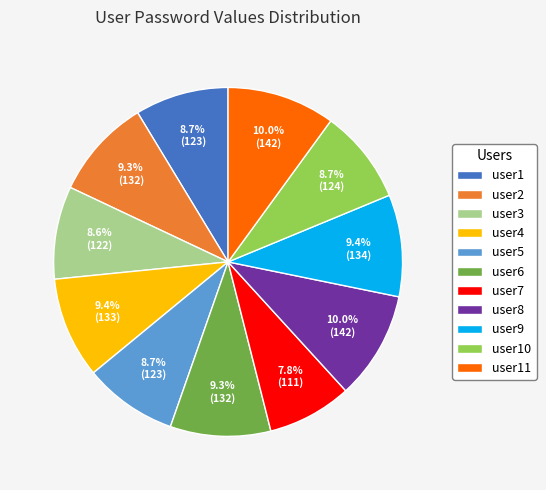

Does any single category account for the majority?

No